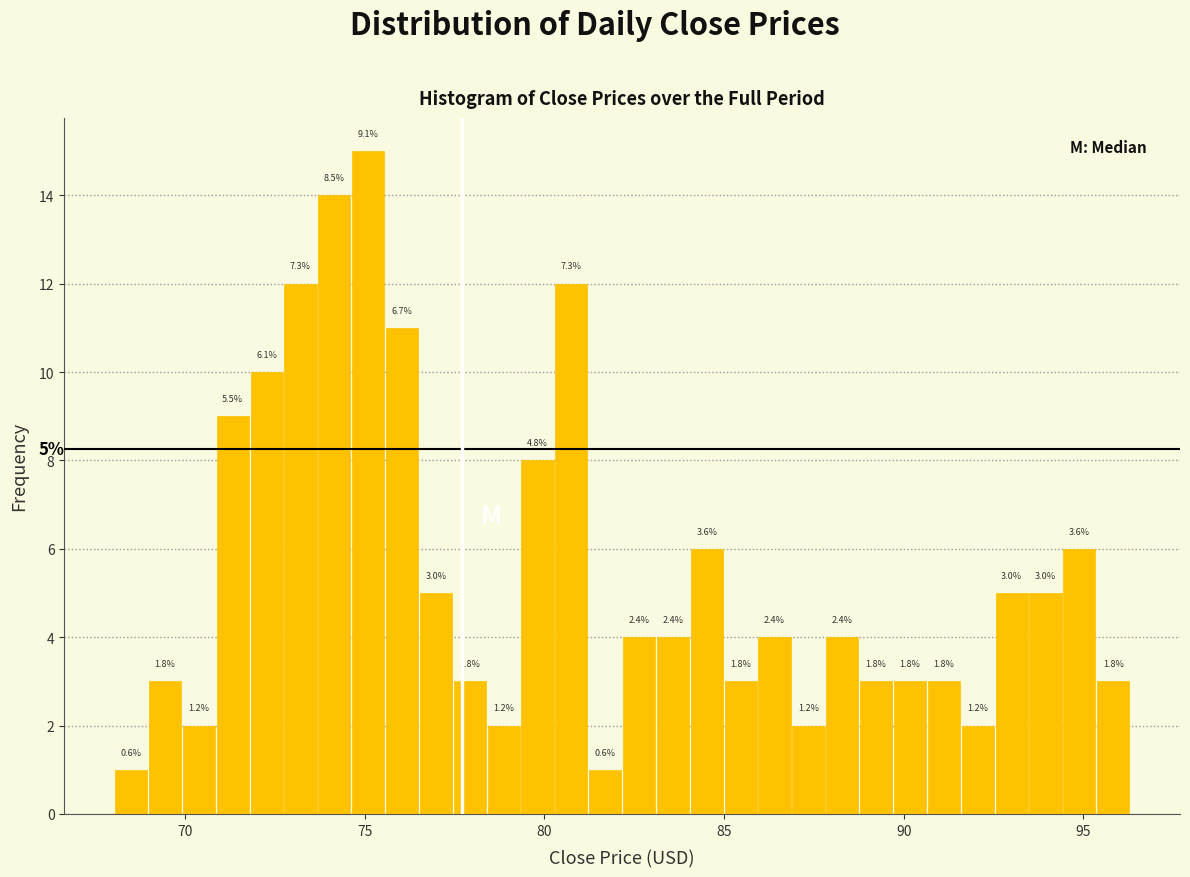

Around what value on the x-axis is the tallest bar? Give the approximate position of its centre, as read against the axis.

75.0